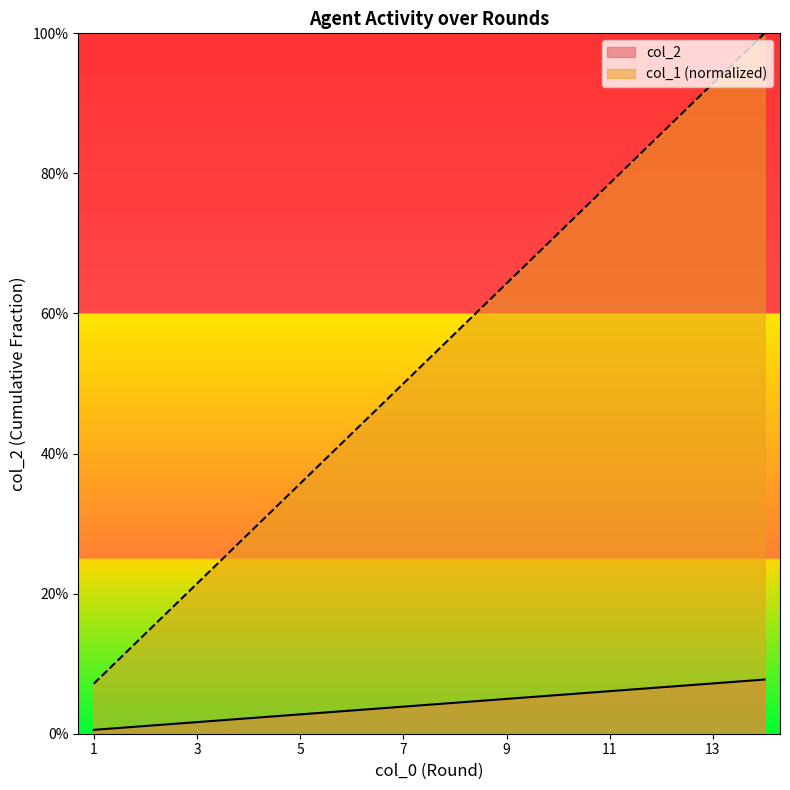

Which label corresponds to the smallest value in the chart?

1